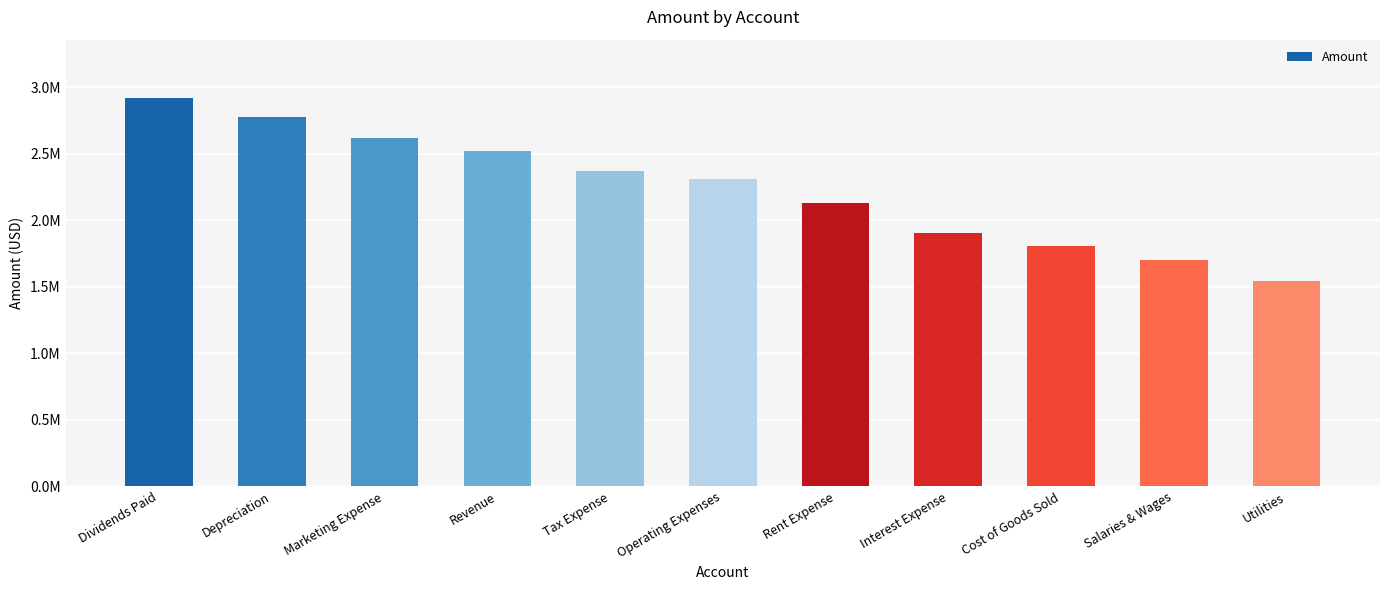

Does the chart contain any negative values?

No